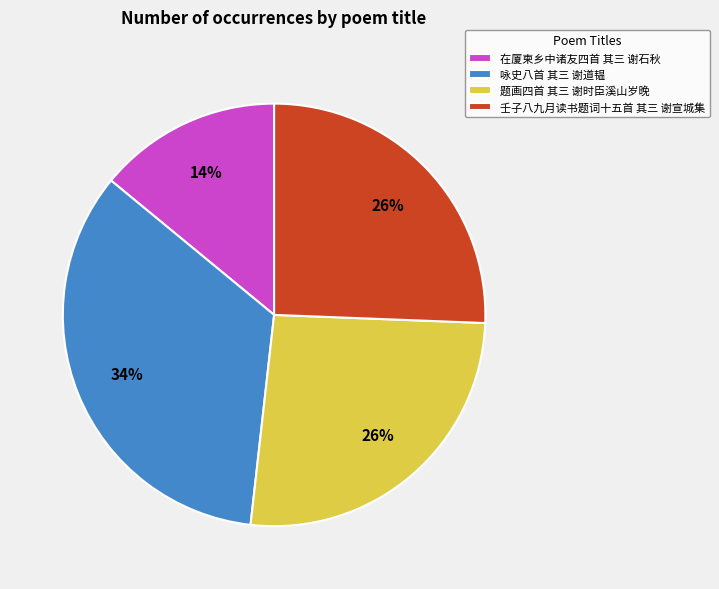

Does 题画四首 其三 谢时臣溪山岁晚 account for over 50% of the chart?

No